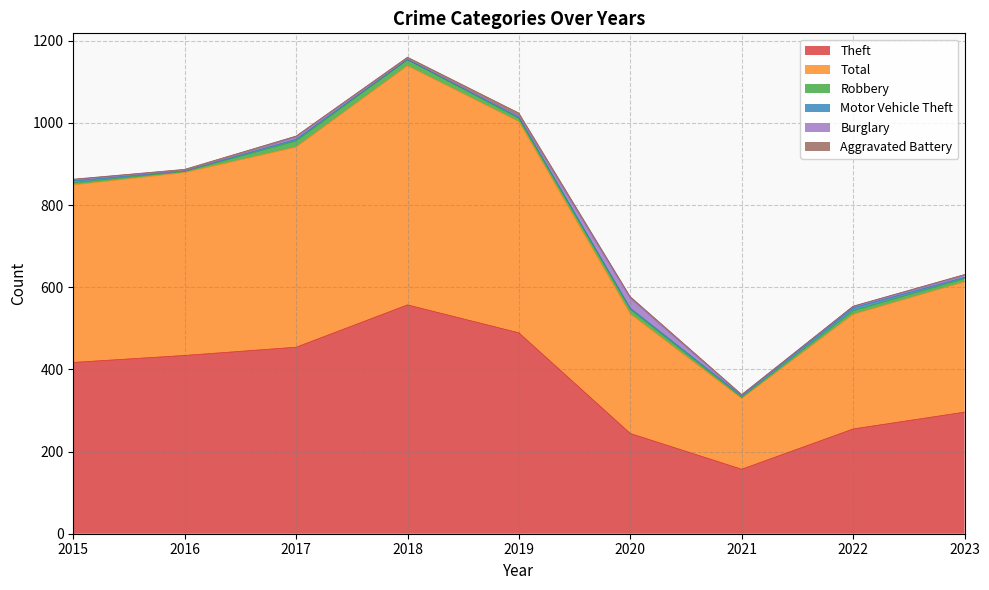

Rank the categories by Motor Vehicle Theft value from lowest to highest.

2018, 2016, 2019, 2020, 2023, 2017, 2021, 2015, 2022